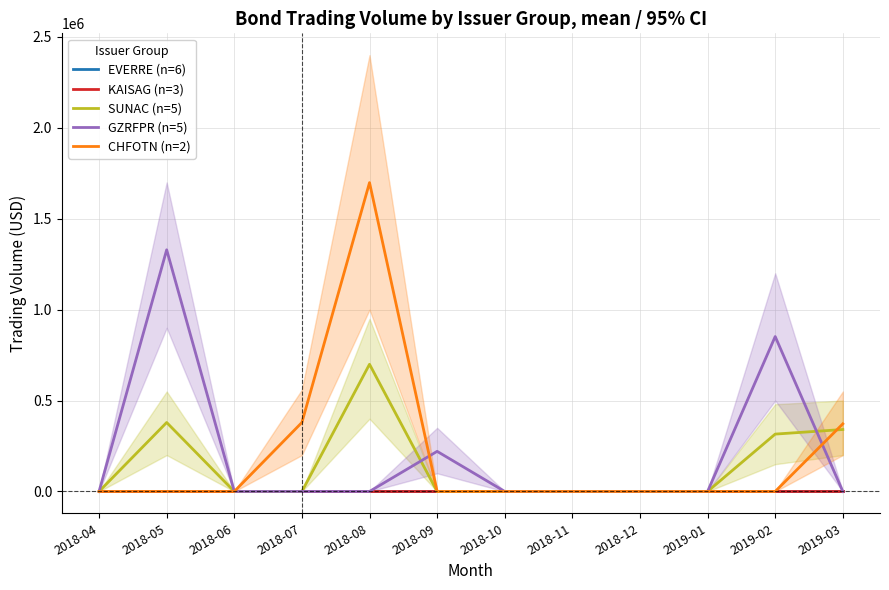

What position from the right is 2019-01?

3